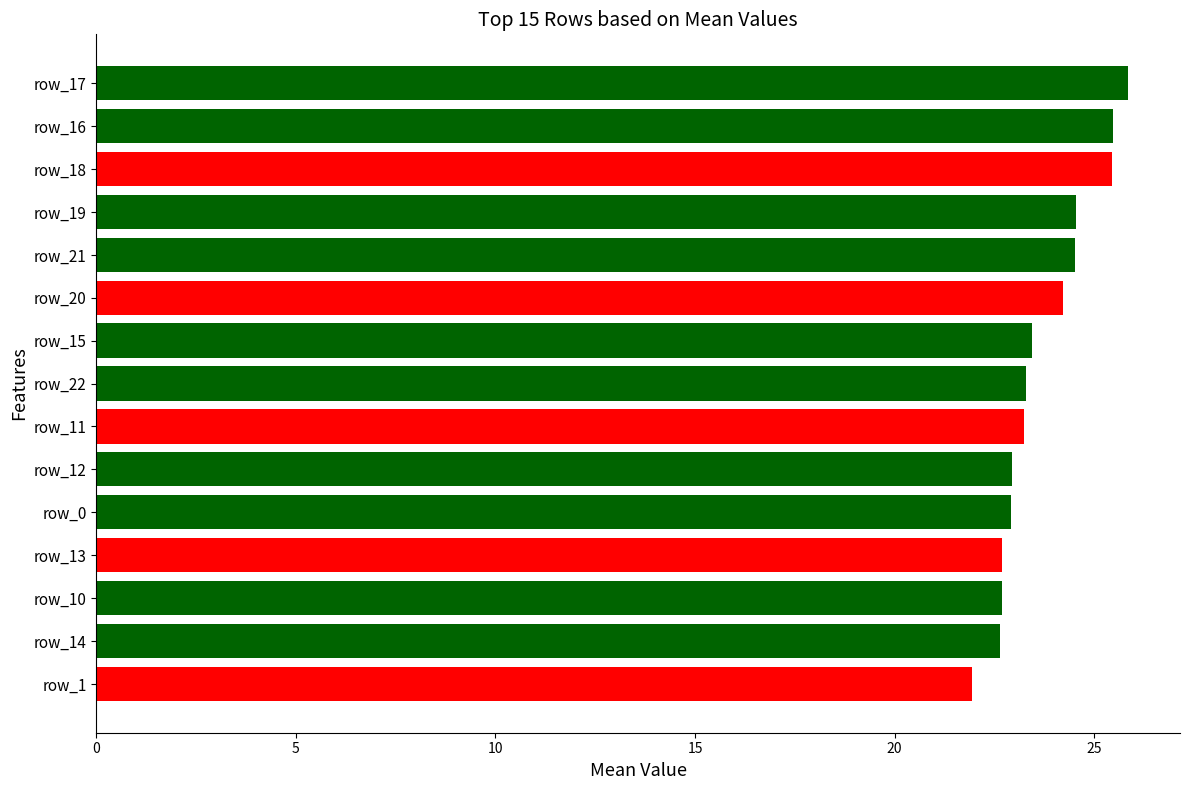

What is the sum of all values?

355.8